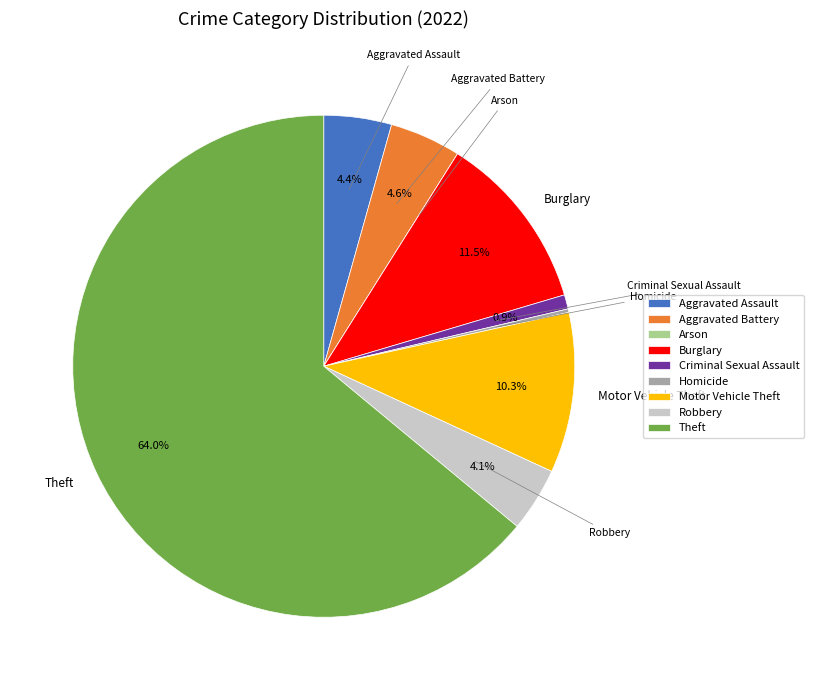

Approximately how many times larger is the value at Motor Vehicle Theft compared to Criminal Sexual Assault?

11.2